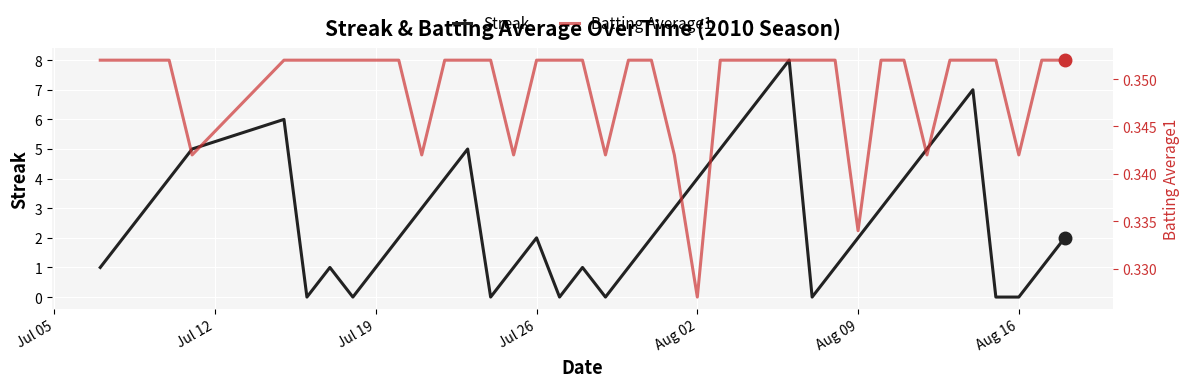

Reading right to left, list all the values displayed in this chart.

Streak: 2.0	1.0	0.0	0.0	7.0	6.0	5.0	4.0	3.0	2.0	1.0	0.0	8.0	7.0	6.0	5.0	4.0	3.0	2.0	1.0	0.0	1.0	0.0	2.0	1.0	0.0	5.0	4.0	3.0	2.0	1.0	0.0	1.0	0.0	6.0	5.0	4.0	3.0	2.0	1.0
Batting Average1: 0.4	0.4	0.3	0.4	0.4	0.4	0.3	0.4	0.4	0.3	0.4	0.4	0.4	0.4	0.4	0.4	0.3	0.3	0.4	0.4	0.3	0.4	0.4	0.4	0.3	0.4	0.4	0.4	0.3	0.4	0.4	0.4	0.4	0.4	0.4	0.3	0.4	0.4	0.4	0.4